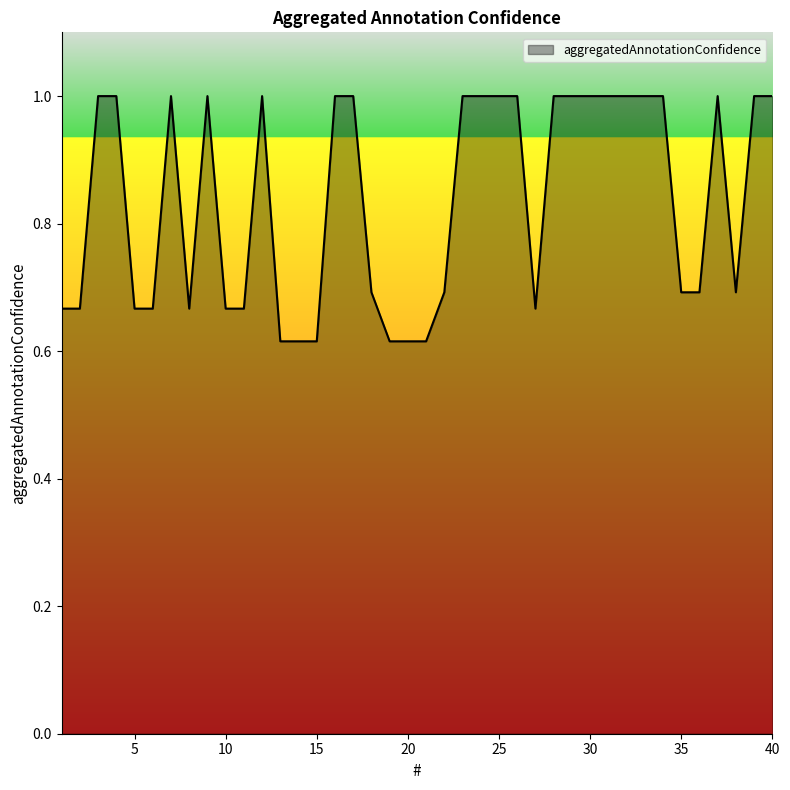

What is the maximum value shown in the chart?

1.0